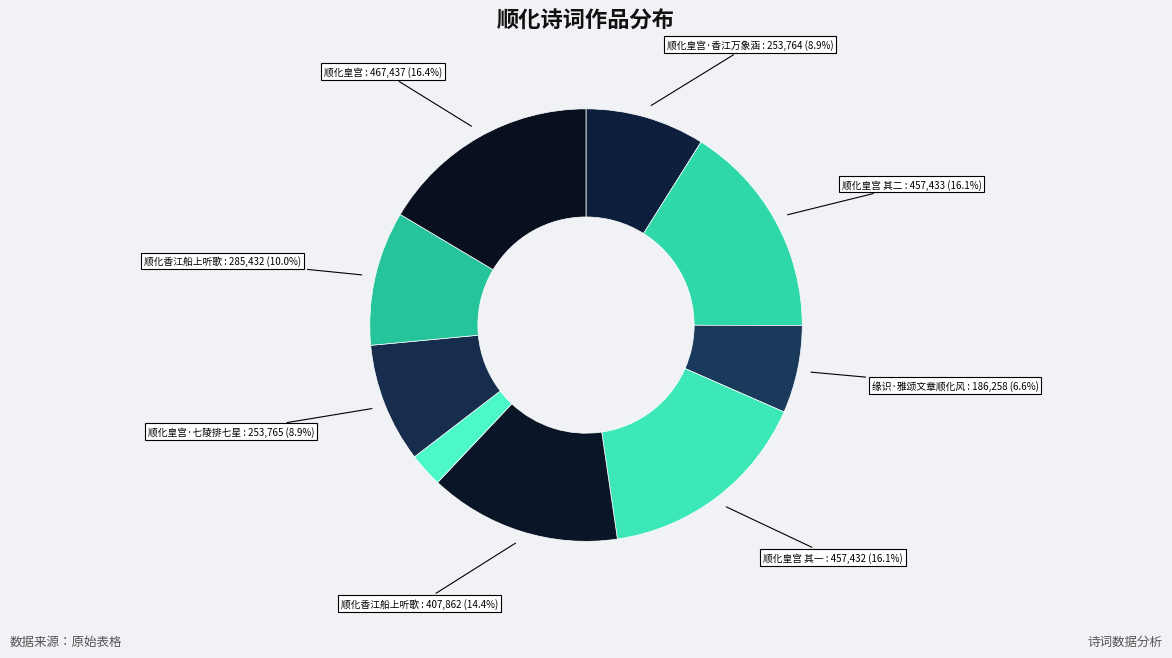

How many segments does this pie chart have?

9